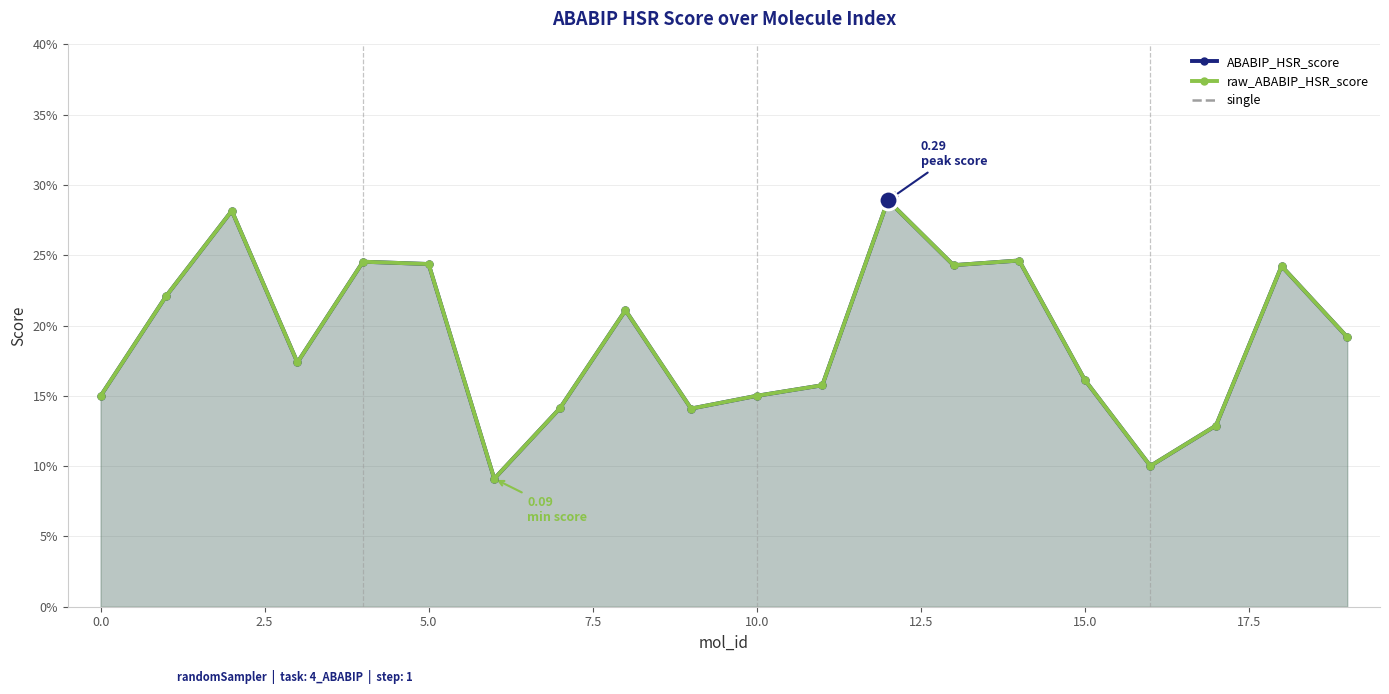

Which series reaches the minimum Y coordinate?

ABABIP_HSR_score